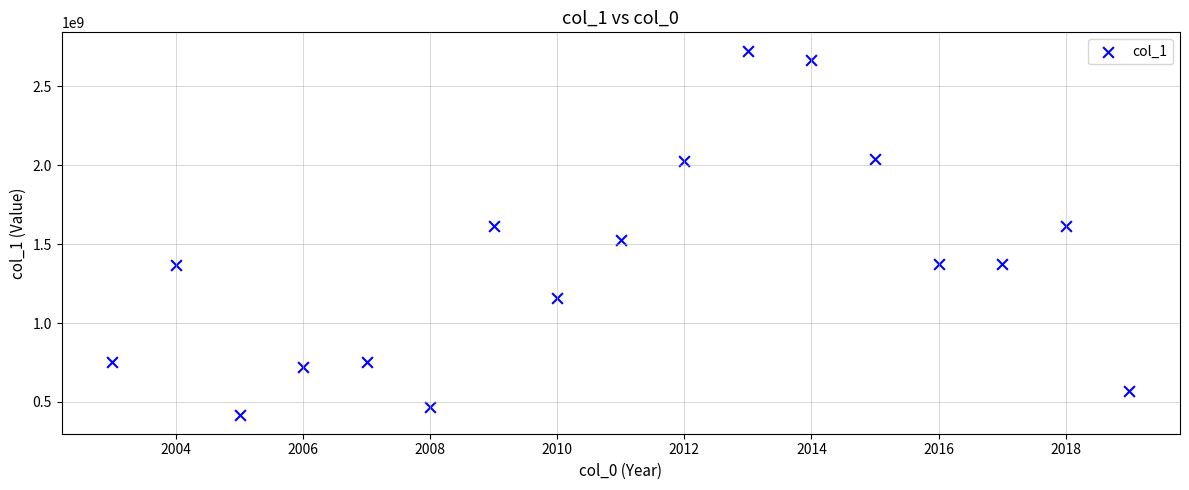

What is the range of X values (max minus min)?

16